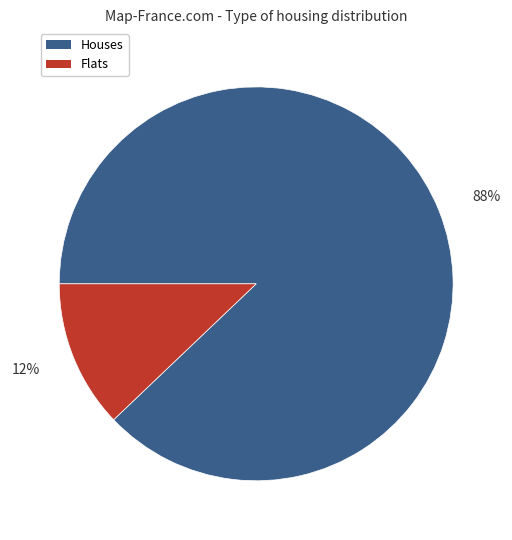

Does Houses account for over 50% of the chart?

Yes